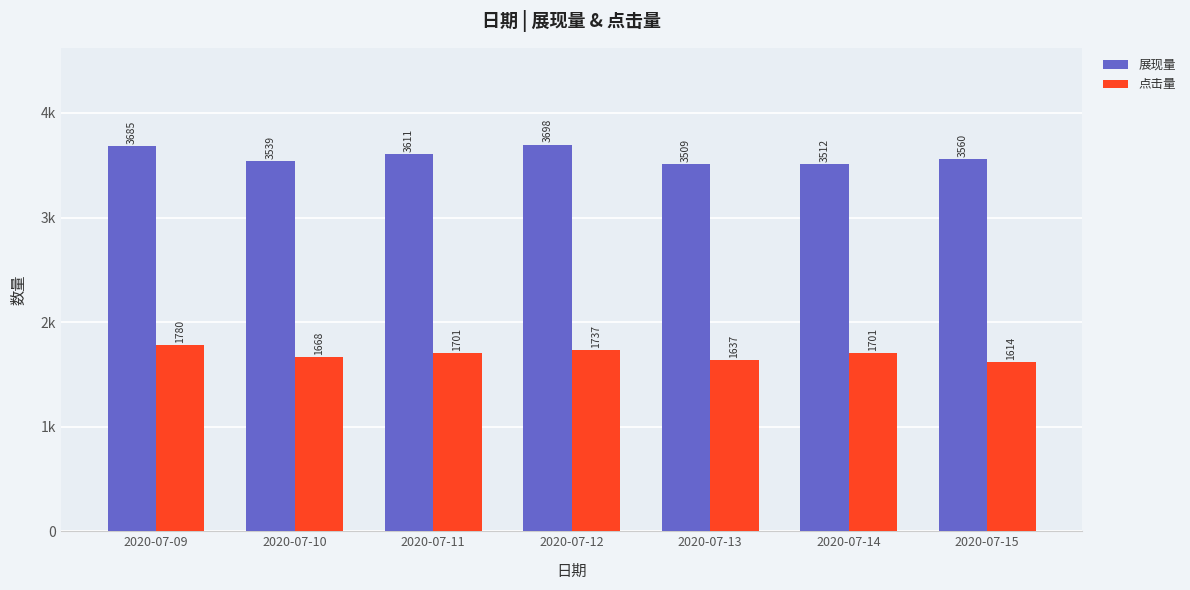

What are all the series names shown in the legend?

展现量, 点击量